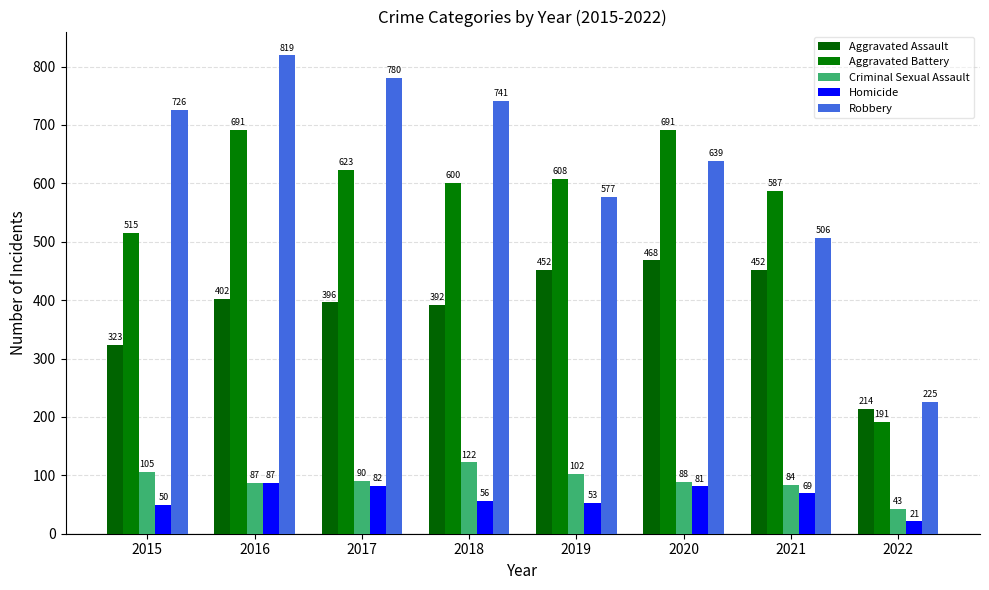

How many categories are shown in the chart?

8